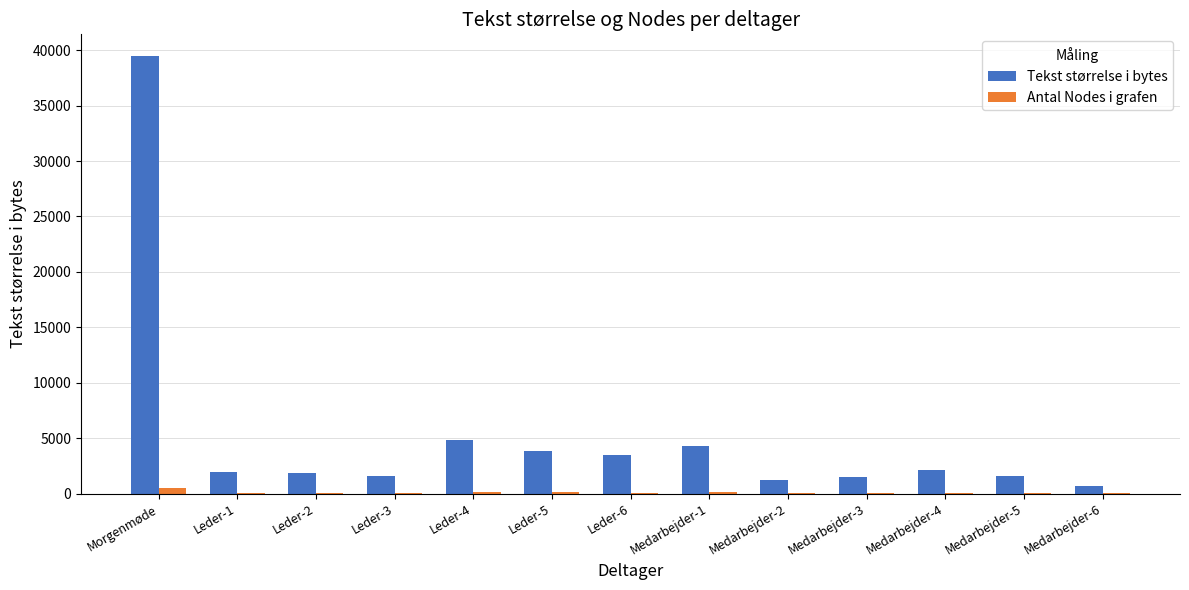

Which series has the largest total across all categories?

Tekst størrelse i bytes